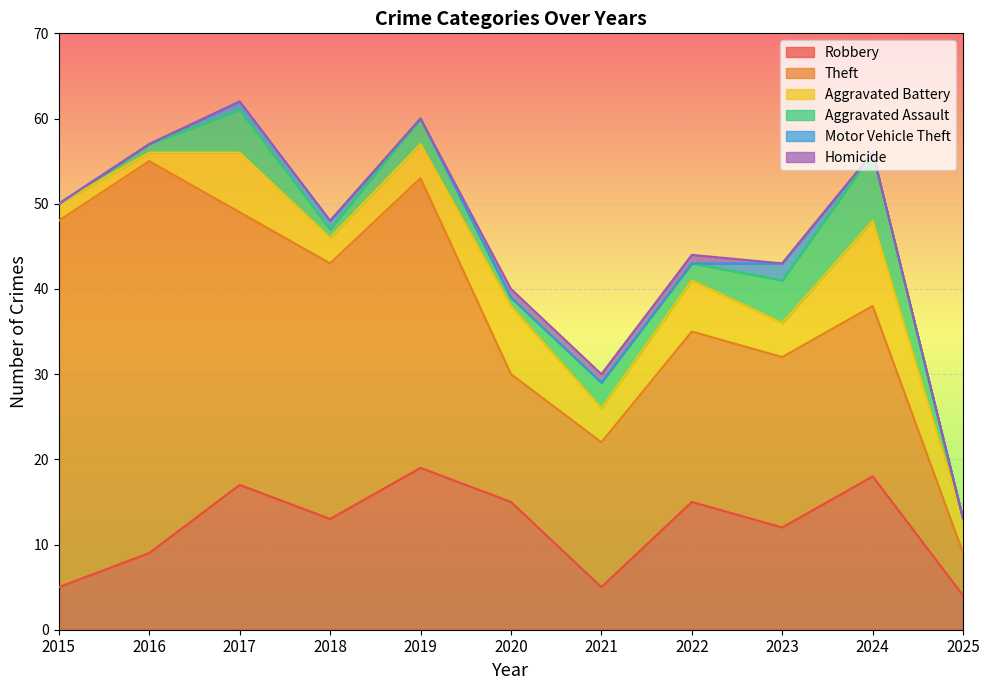

The Robbery series shows 19 at 2018. True or false?

False